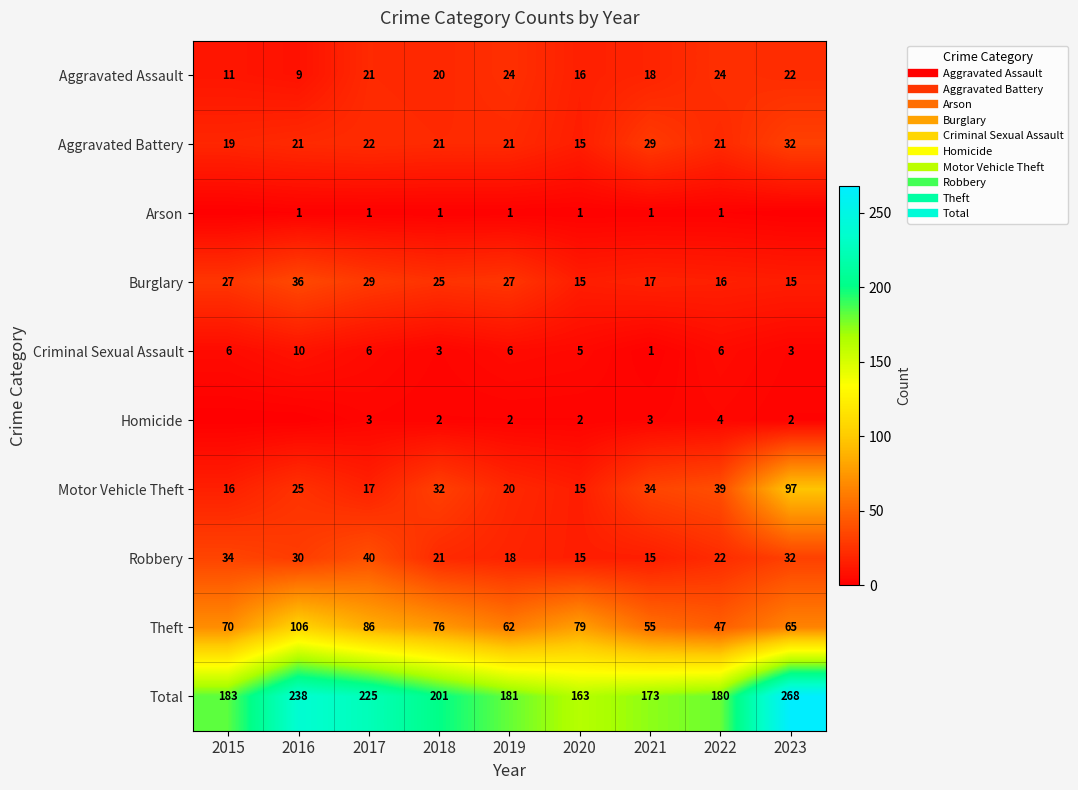

What is the approximate value of Robbery at 2020, to the nearest 10?

20